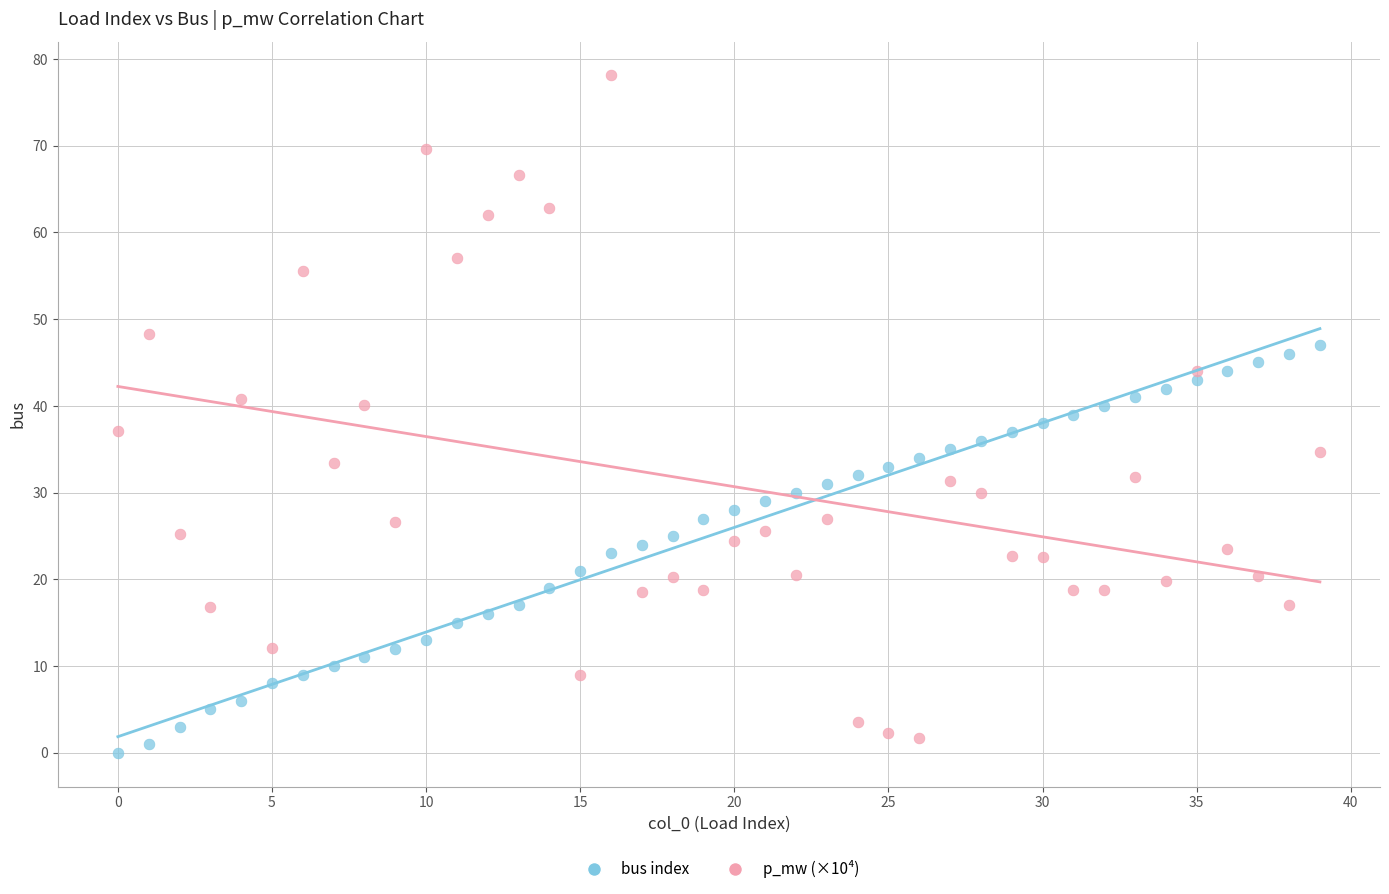

What are all the series names shown in the legend?

bus index, p_mw (×10⁴)